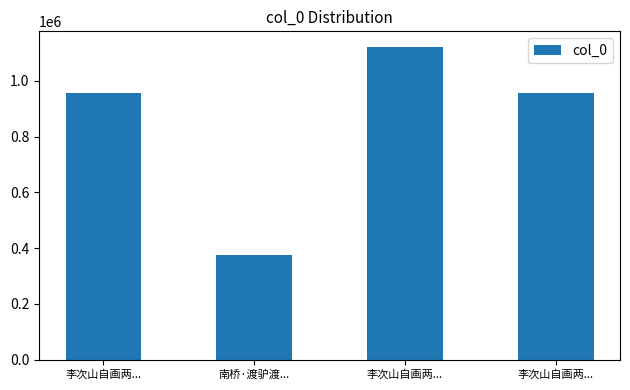

Are the bars horizontal?

No